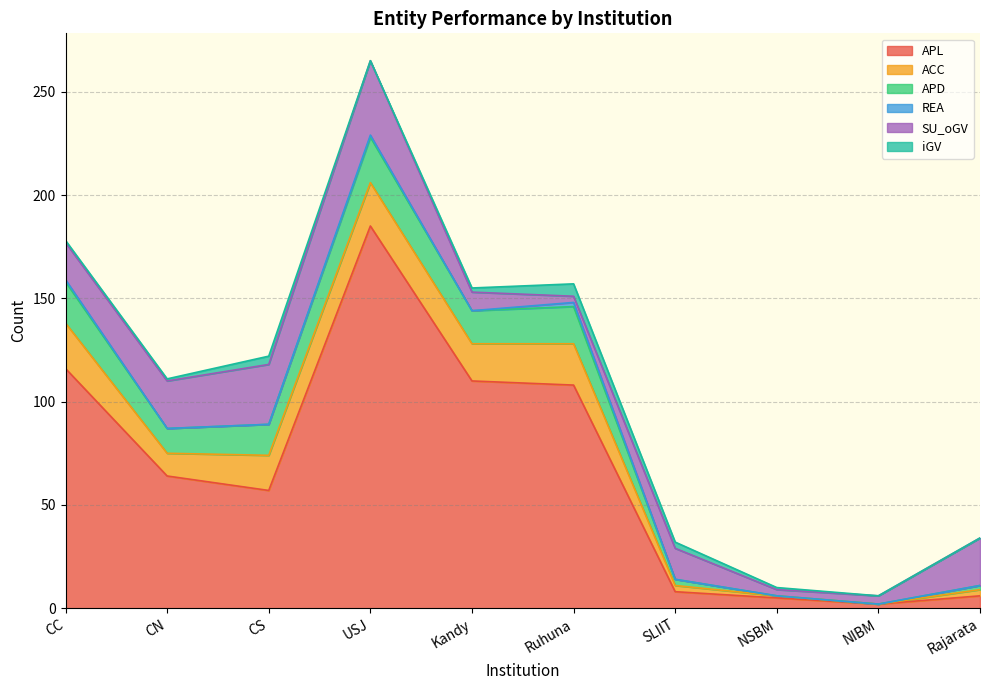

Where is the first local minimum for iGV?

USJ